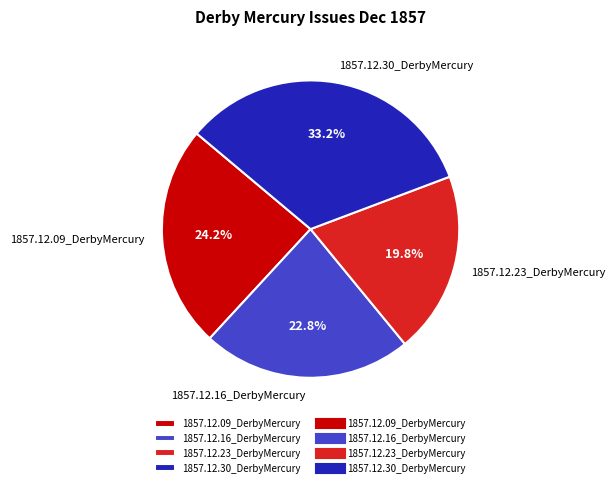

What is the smallest slice in the pie chart?

1857.12.23_DerbyMercury